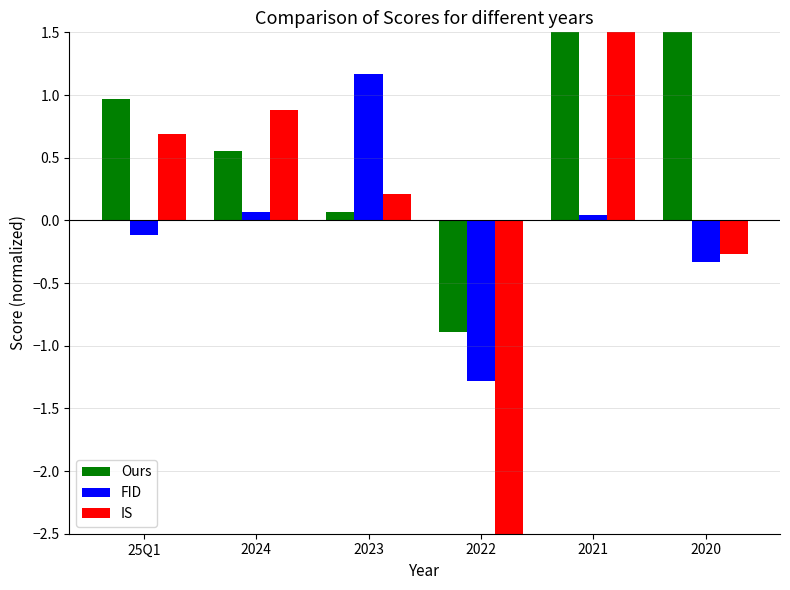

What is the average value of the FID series?

-0.1